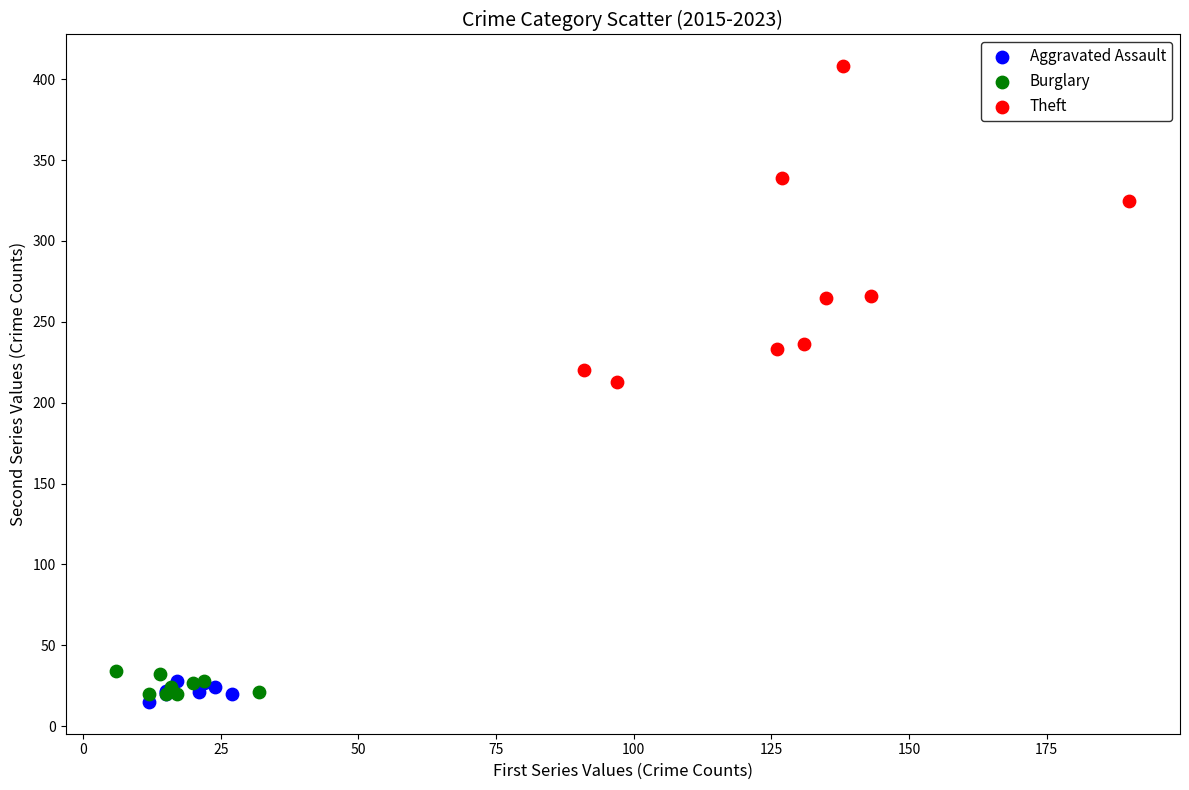

Which series has the largest Y range (max minus min)?

Theft